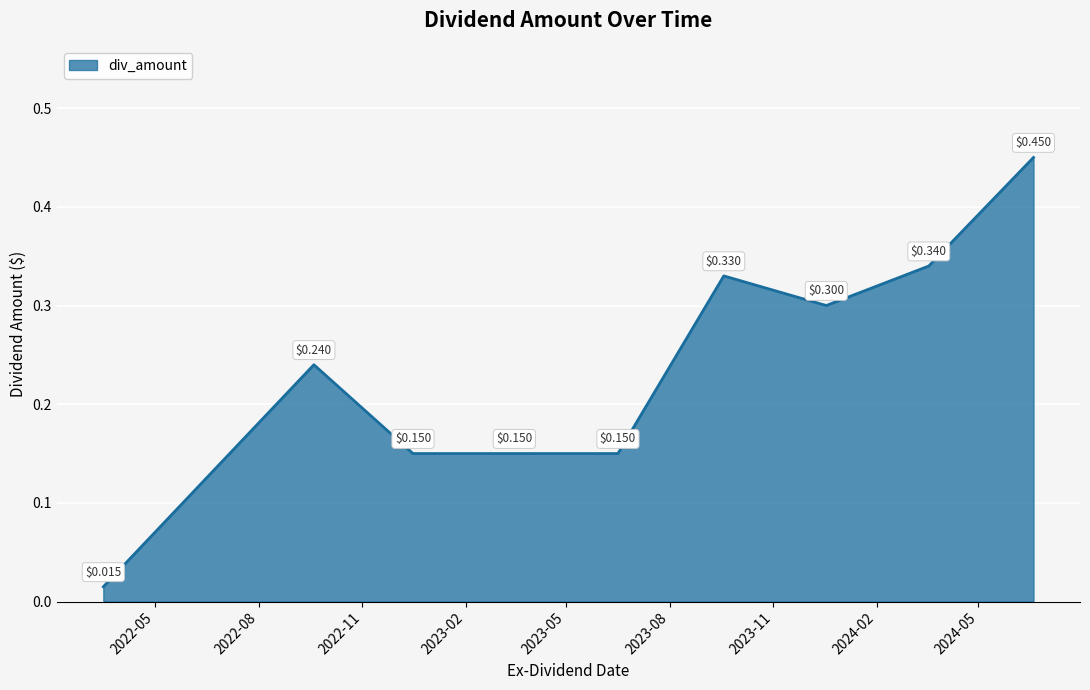

What is the difference between the maximum and minimum values?

0.4